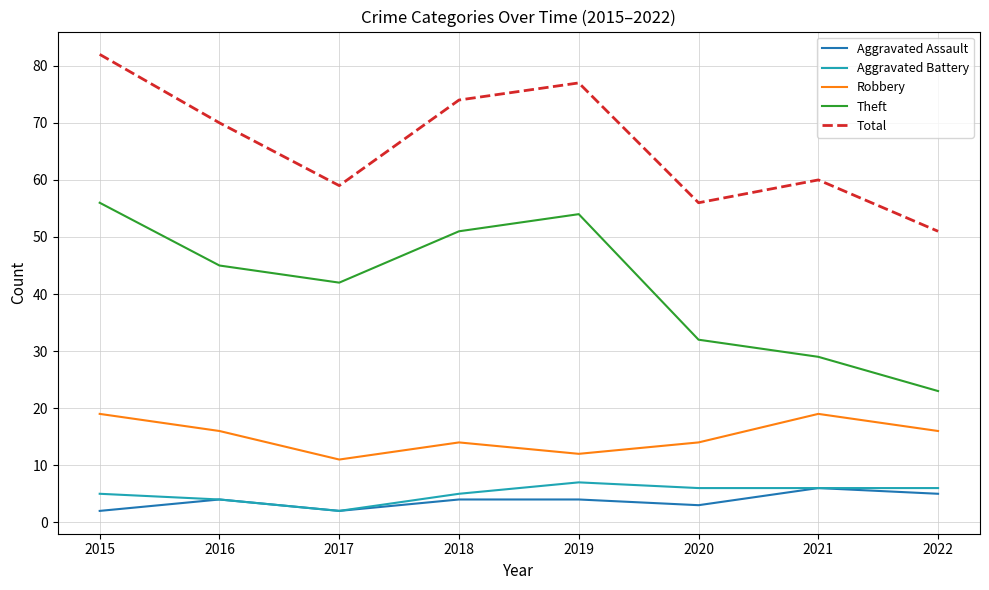

The value of Robbery at 2017 is 18. True or false?

False